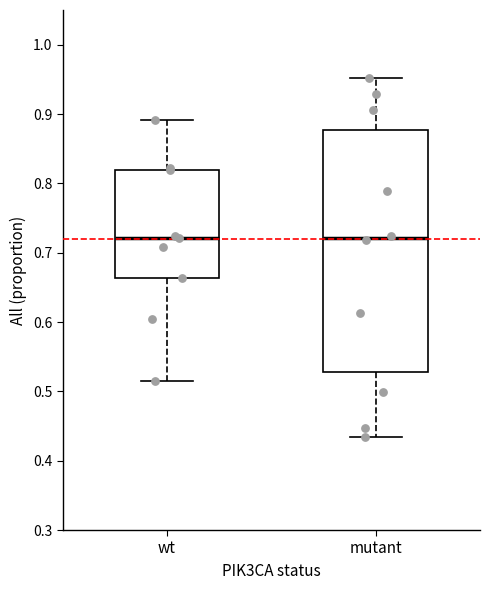

Where does the upper whisker of the box for mutant end on the y-axis? The values are not printed on the chart, so give them approximately, as read against the axis.

0.95